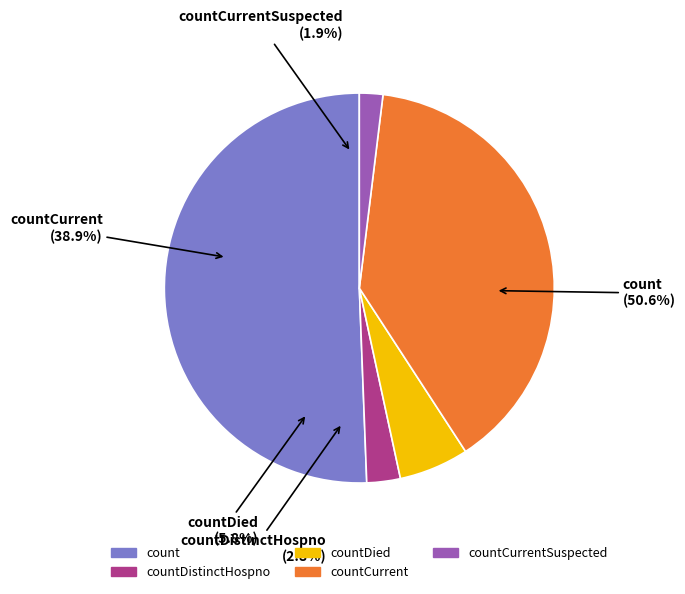

Does countCurrent account for over 50% of the chart?

No